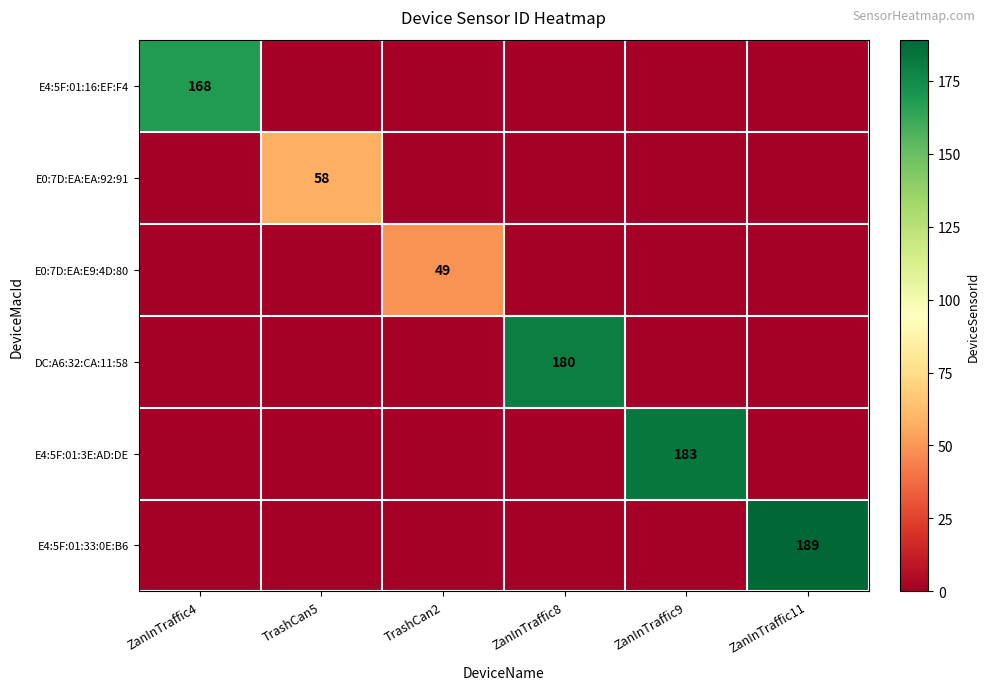

How many categories are shown in the chart?

6